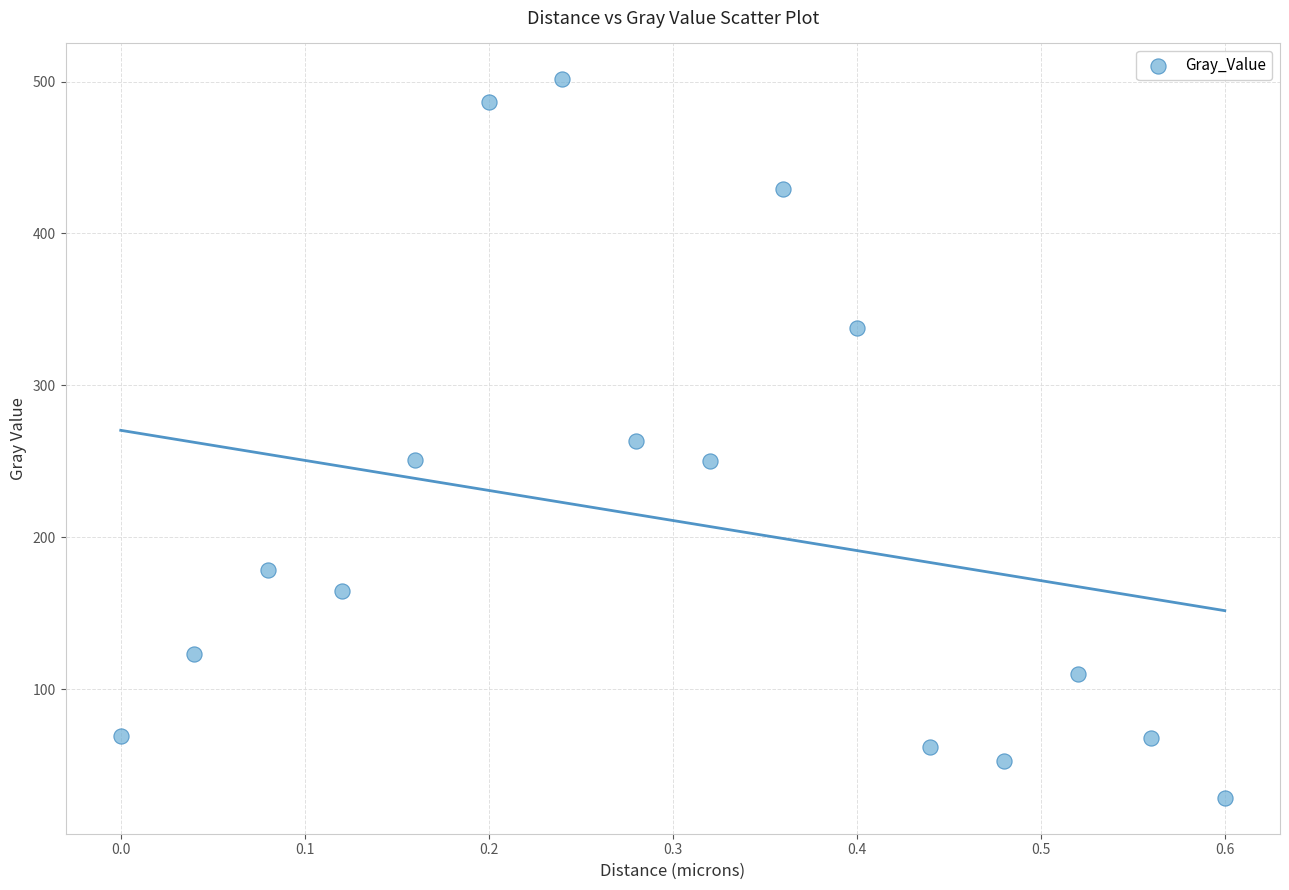

What is the range of X values (max minus min)?

0.6